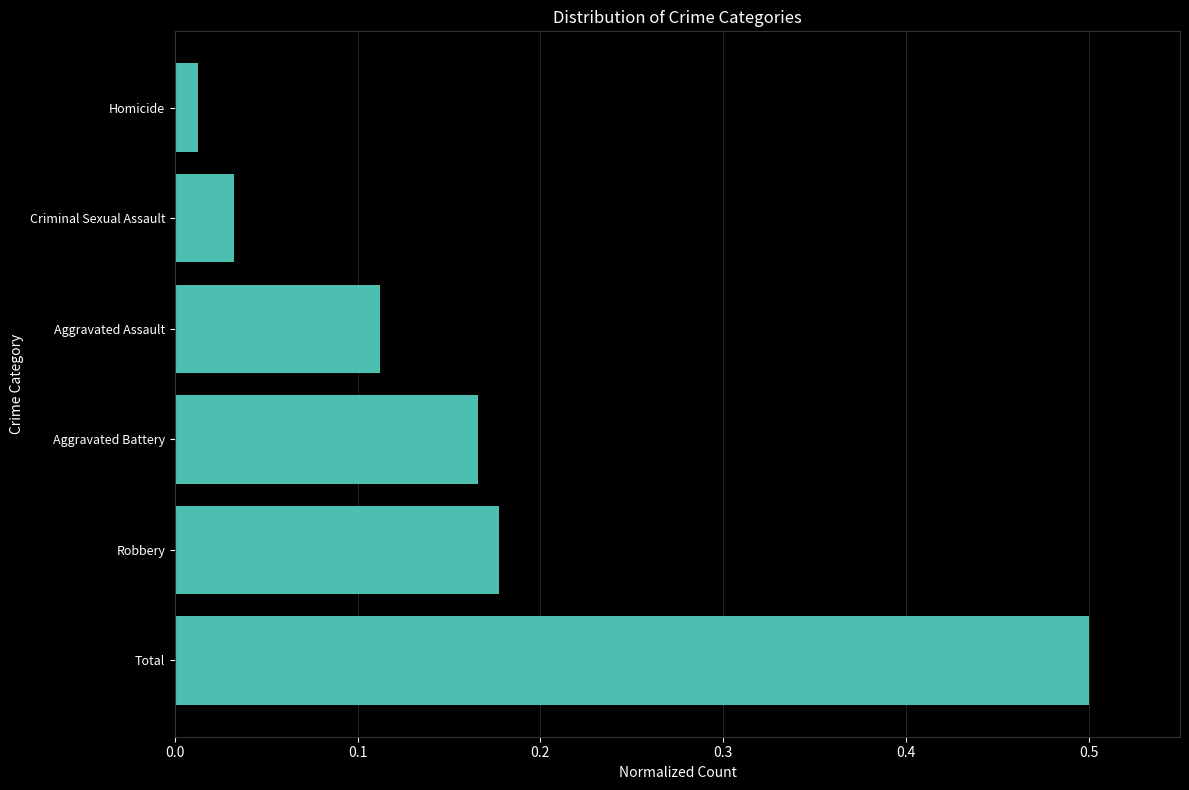

Is it true that the value at Aggravated Battery is 0.1?

False